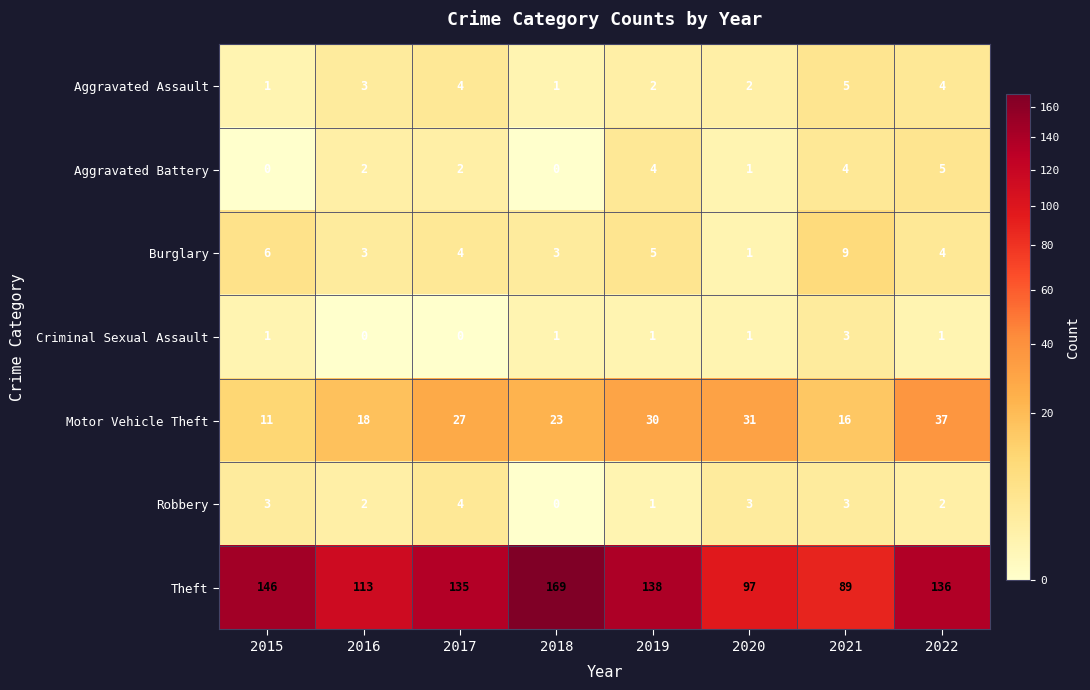

What is the total value across all series at 2021?

129